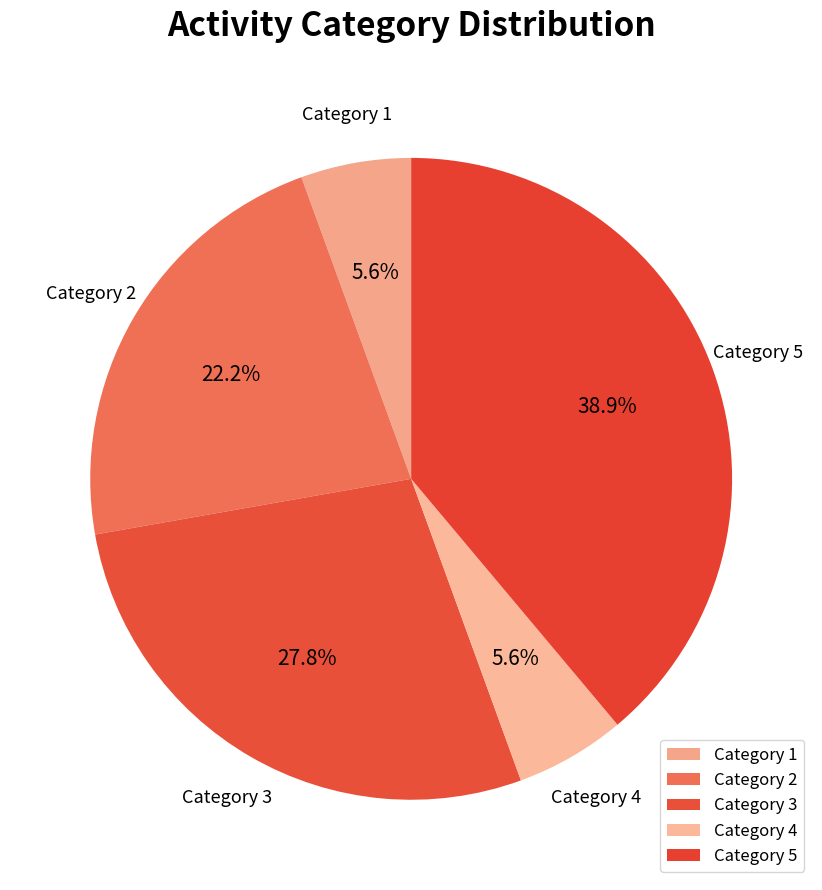

Does Category 3 account for over 50% of the chart?

No